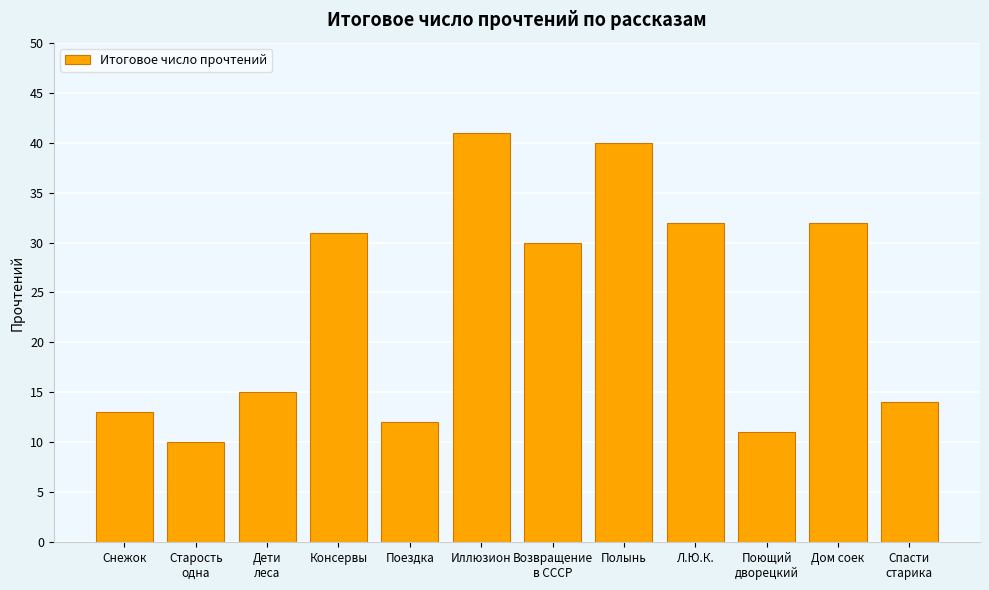

At which label is the value closest to 25?

Возвращение
в СССР